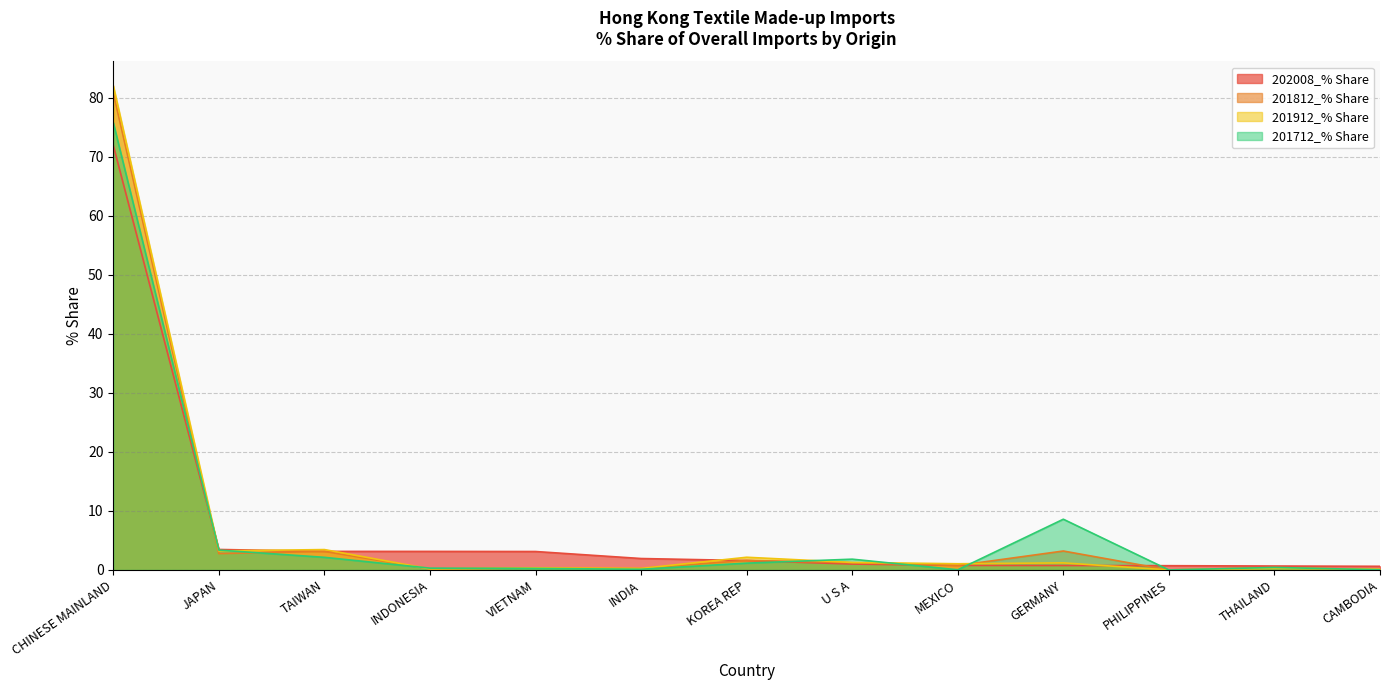

What position from the left is CAMBODIA?

13